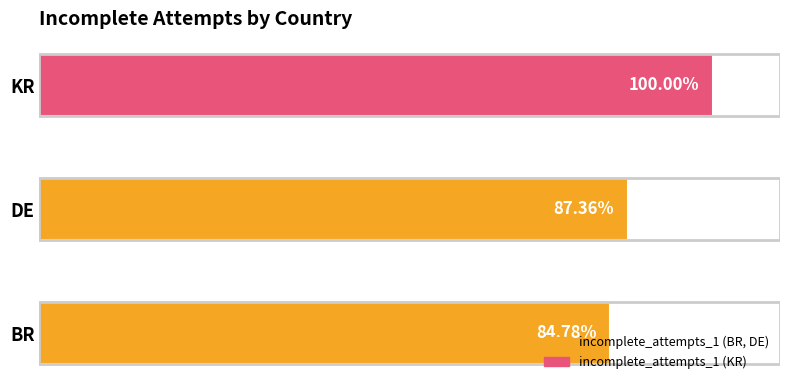

What is the difference between the maximum and minimum values?

0.2